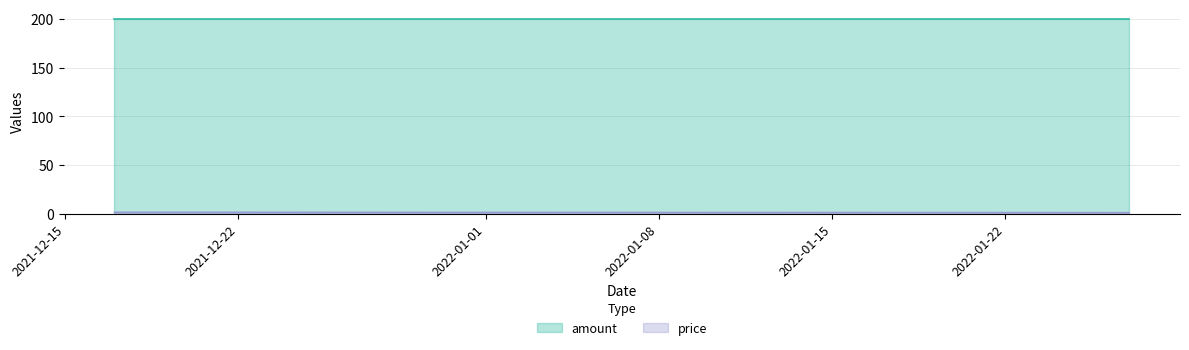

What is the sum of all values?

6.9